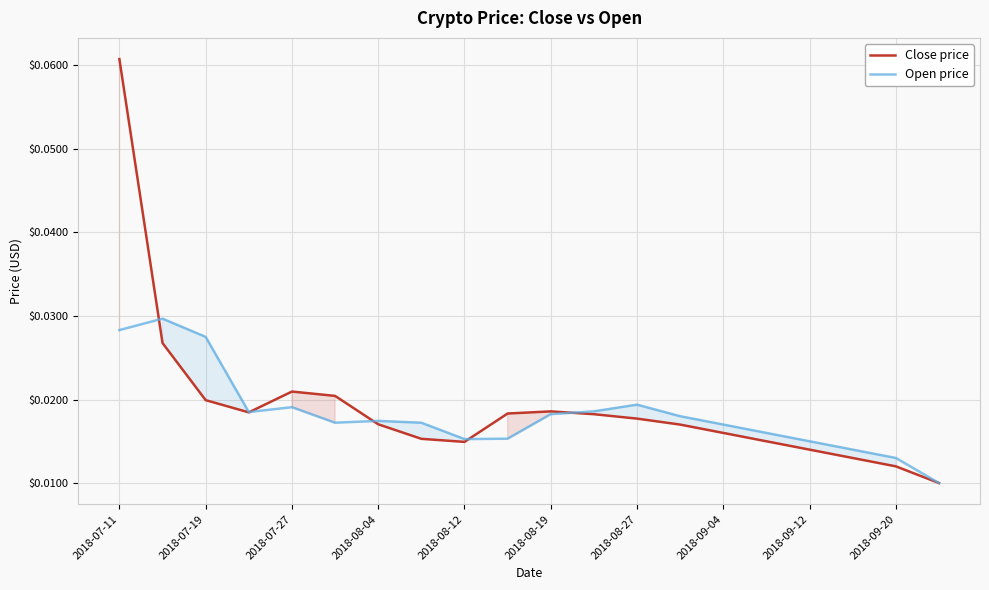

True or false: Close price and Open price cross at least once.

True